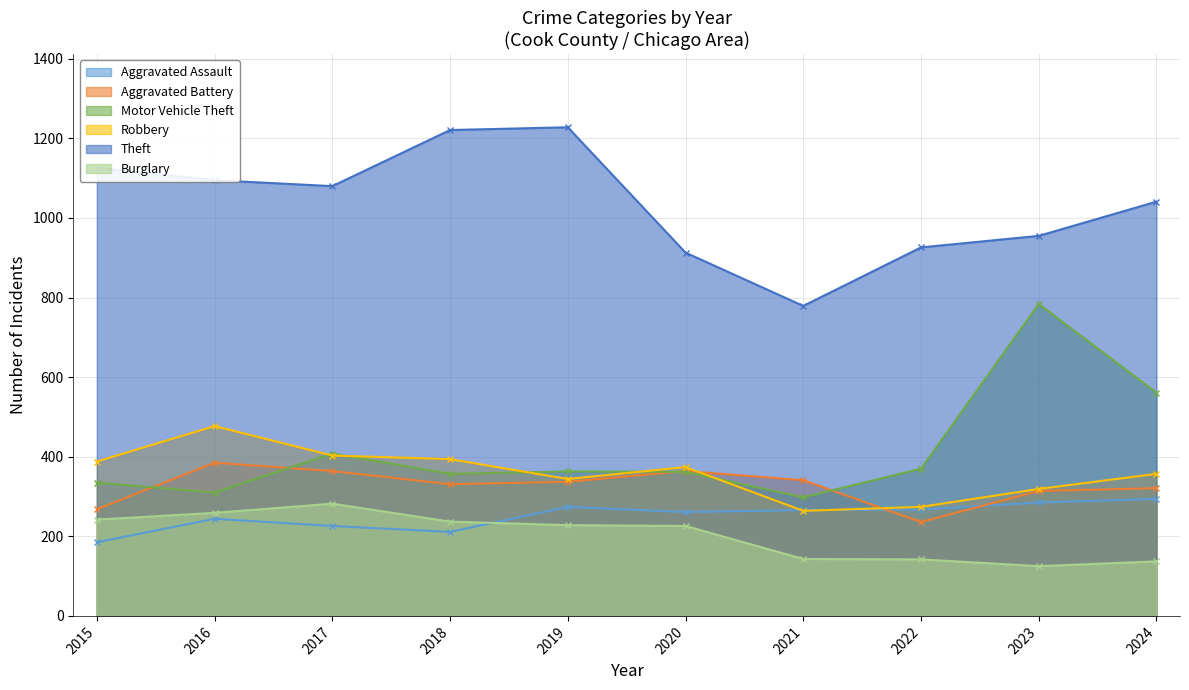

What is the difference between the Robbery values at 2021 and 2023?

55